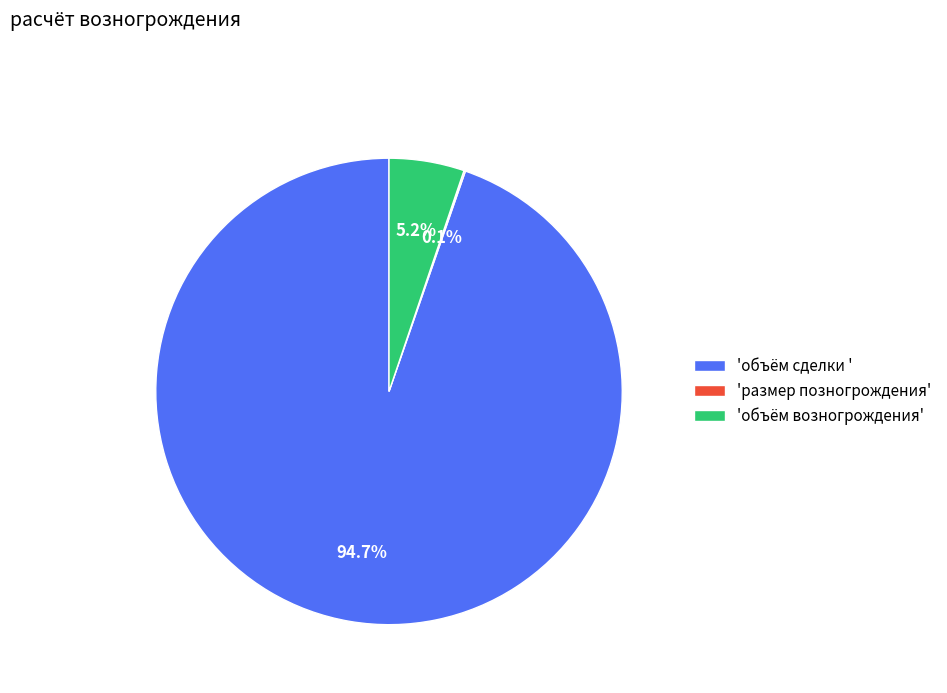

Does 'объём возногрождения' represent more than half of the total?

No